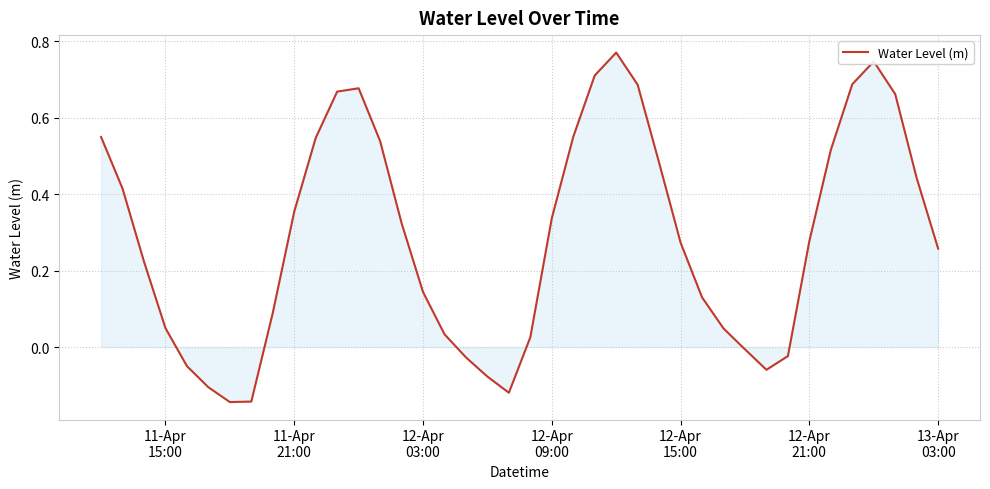

What is the difference between the maximum and minimum values?

0.9